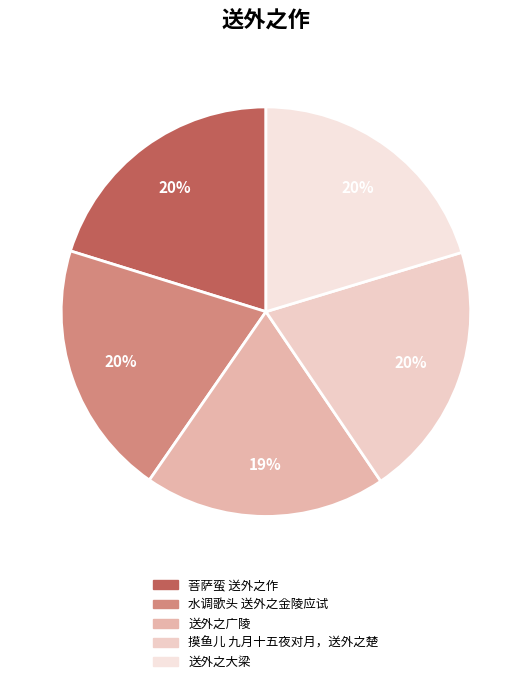

Count the number of slices in the pie.

5